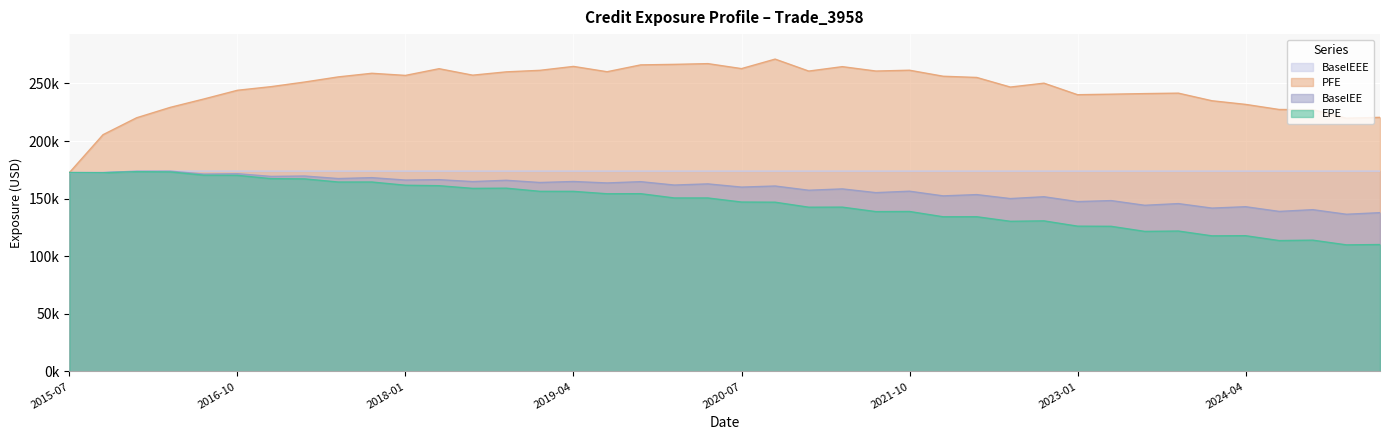

How many categories are shown in the chart?

40